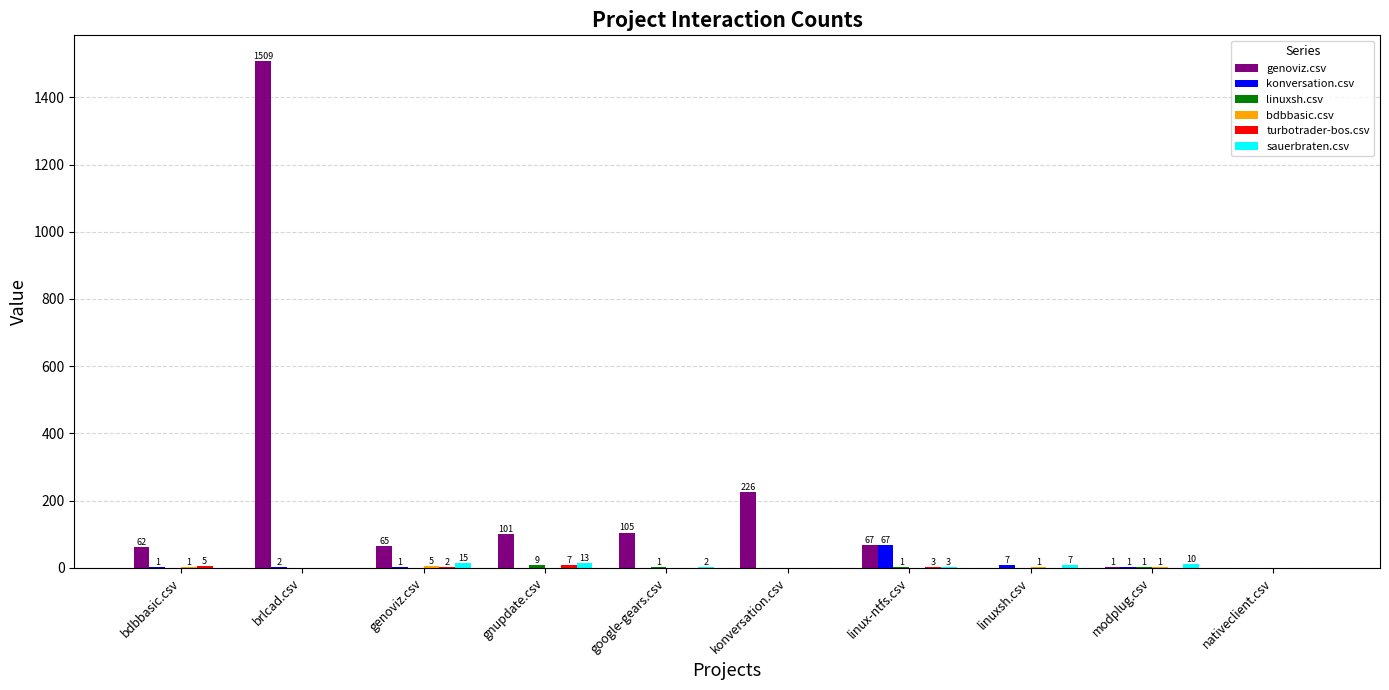

What value does the genoviz.csv series have at konversation.csv, to the nearest 10?

230